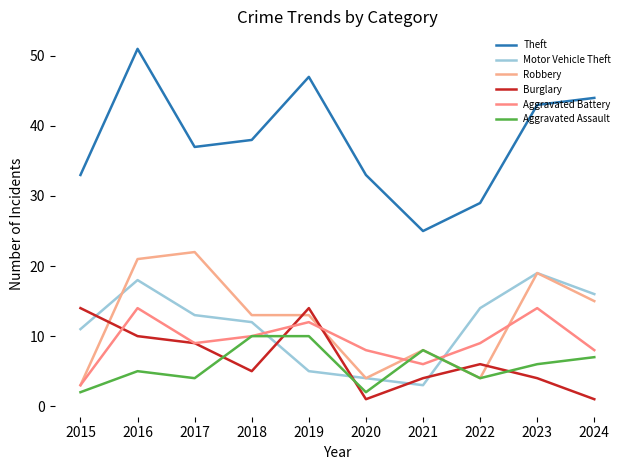

Reading right to left, extract all data points from this chart.

Theft: 44	43	29	25	33	47	38	37	51	33
Motor Vehicle Theft: 16	19	14	3	4	5	12	13	18	11
Robbery: 15	19	4	8	4	13	13	22	21	3
Burglary: 1	4	6	4	1	14	5	9	10	14
Aggravated Battery: 8	14	9	6	8	12	10	9	14	3
Aggravated Assault: 7	6	4	8	2	10	10	4	5	2